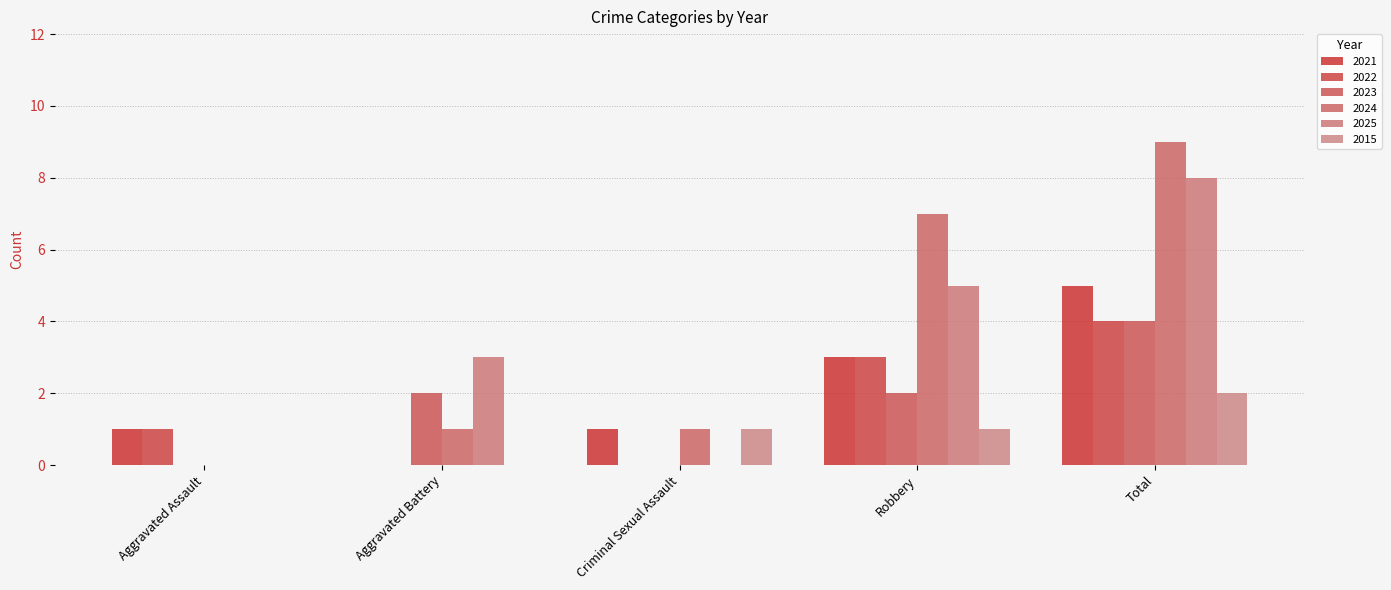

What is the sum of all 2025 values?

16